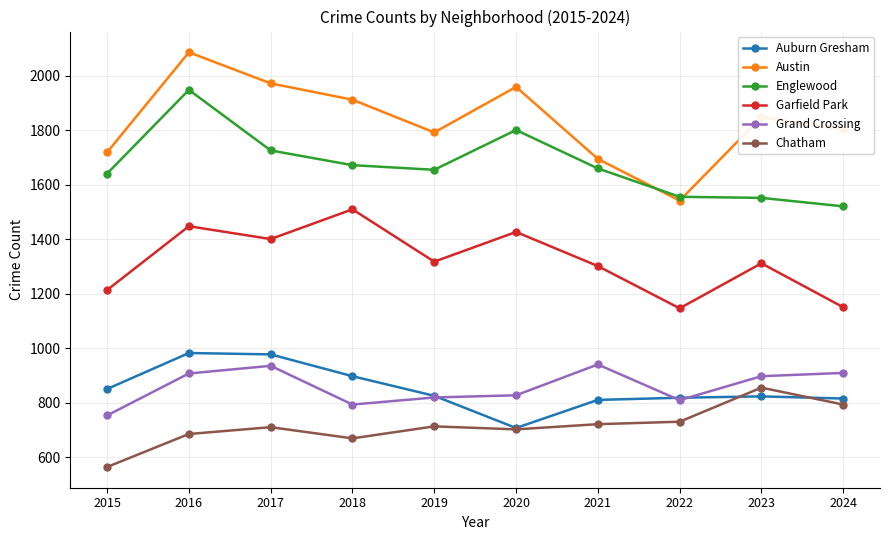

True or false: Grand Crossing has more than 1 points higher than both neighbors.

True